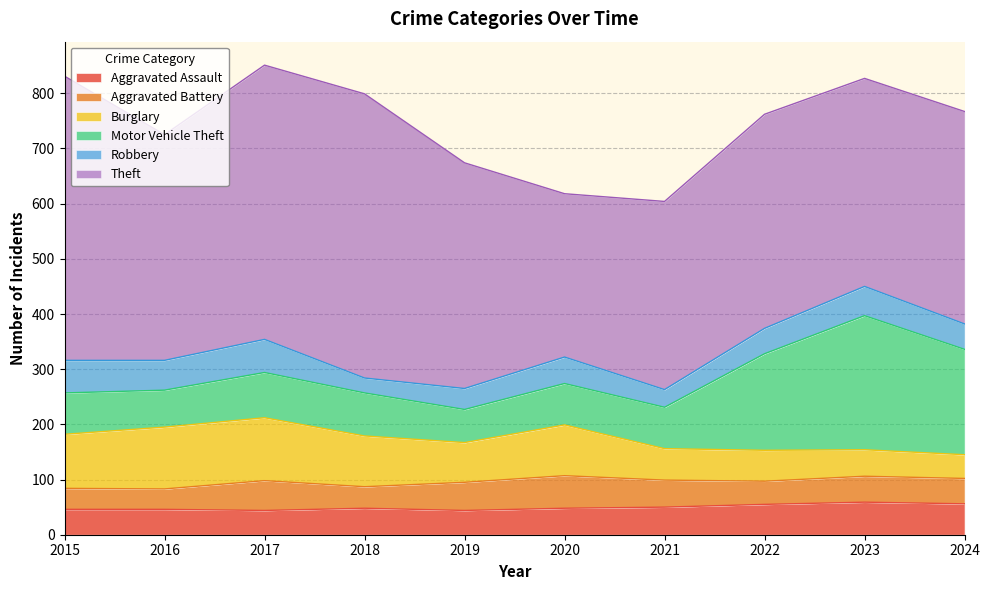

At how many categories does at least one series exceed 161?

10